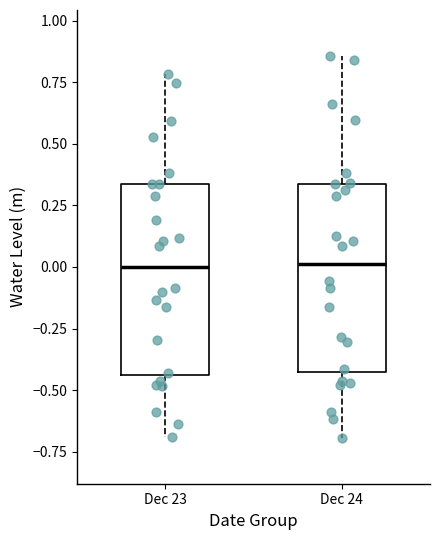

Where is the upper edge of the box for Dec 23 on the y-axis? The values are not printed on the chart, so give them approximately, as read against the axis.

0.35